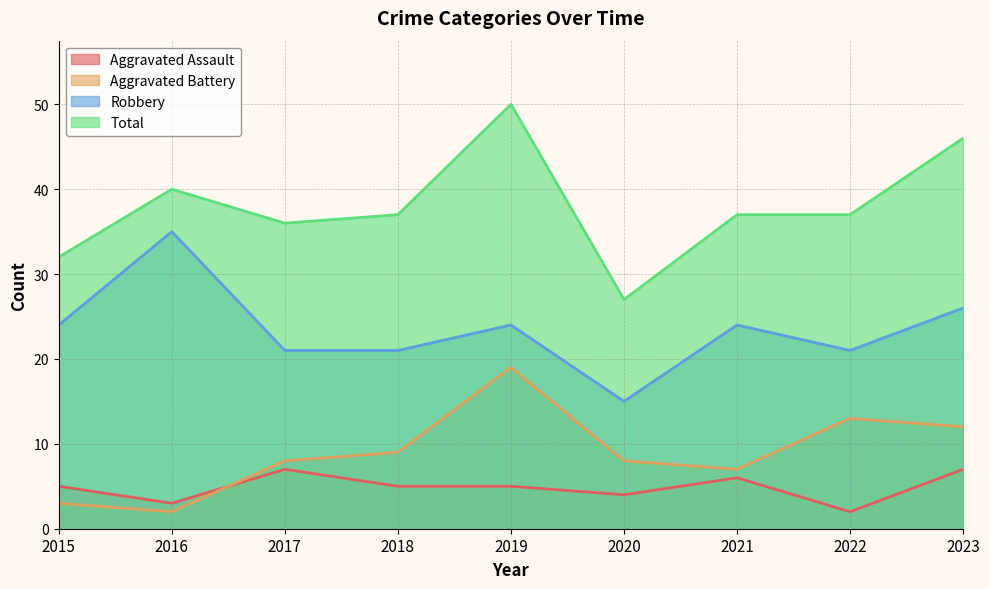

What is the difference between the maximum and minimum values in the Total series?

23